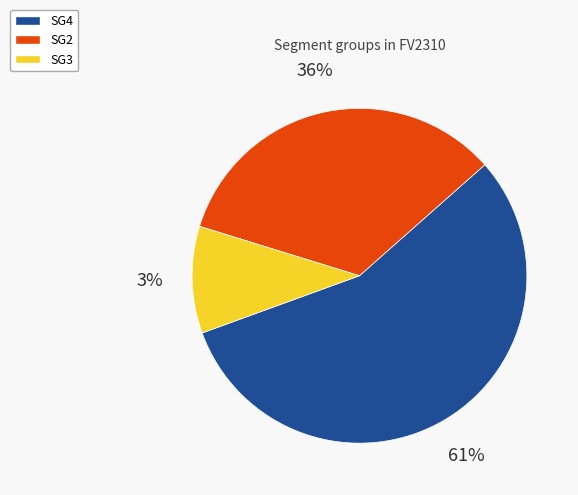

Is there a majority slice in this chart?

Yes